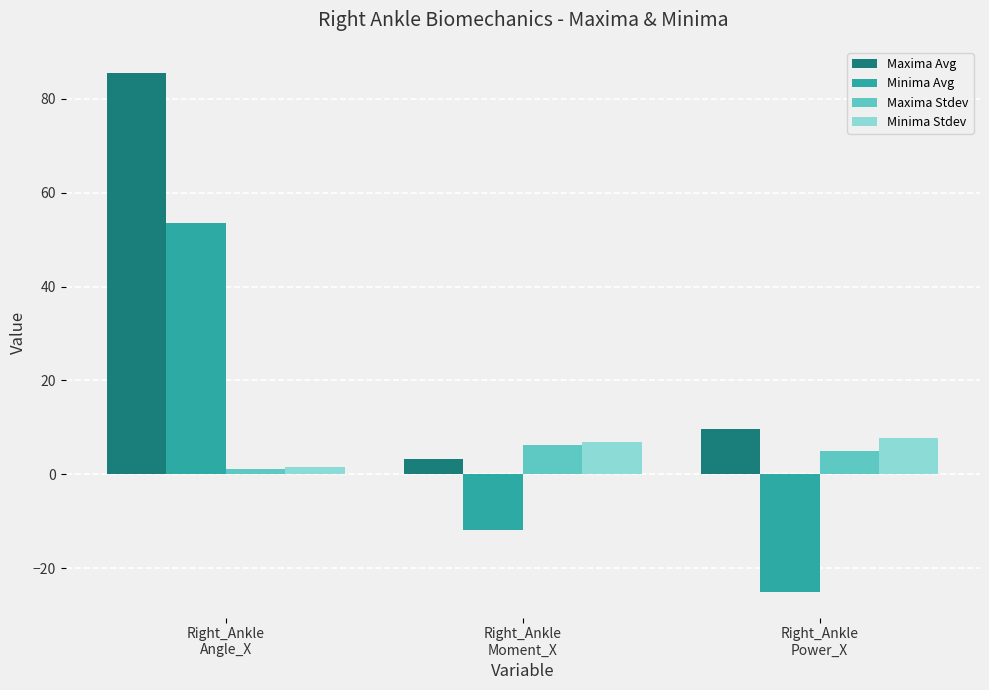

Reading right to left, what are all the values shown in this chart?

Maxima Avg: 9.7	3.3	85.6
Minima Avg: -25.0	-11.9	53.6
Maxima Stdev: 4.9	6.3	1.1
Minima Stdev: 7.7	7.0	1.5